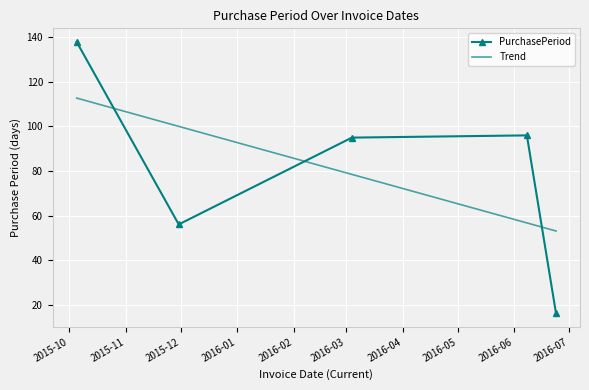

Which series has the largest range (max minus min)?

PurchasePeriod